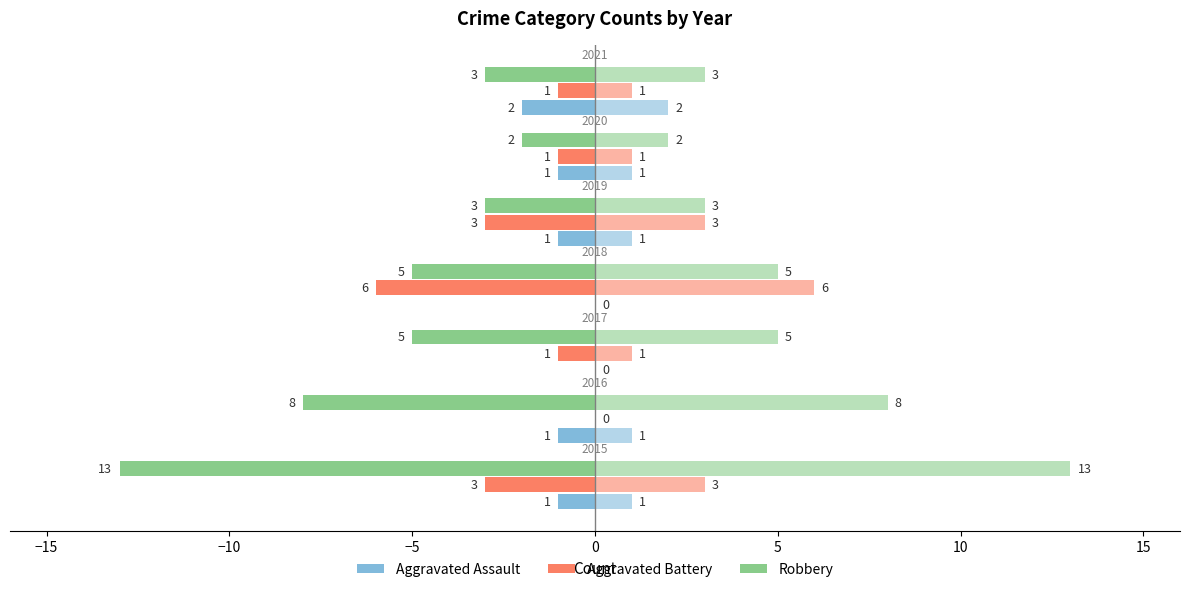

The Robbery series shows -5 at −5. True or false?

True